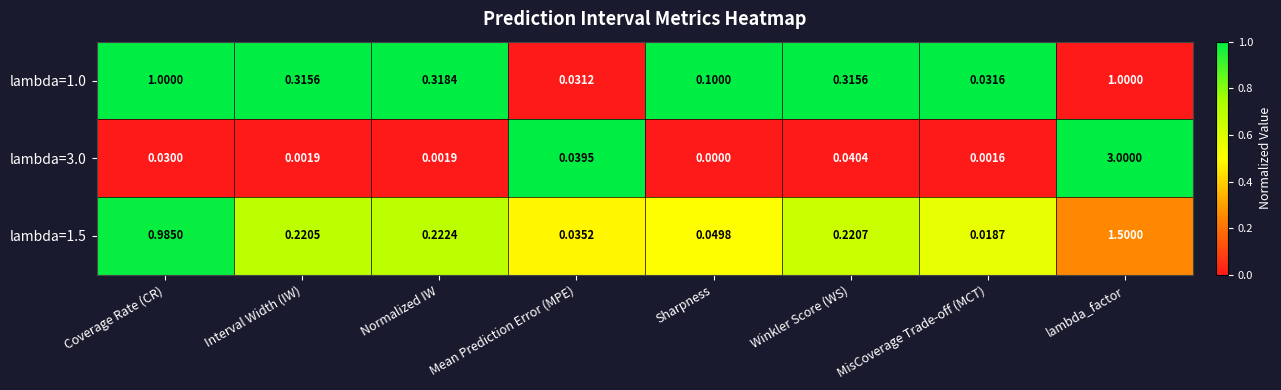

Which label corresponds to the largest value in the chart?

lambda_factor